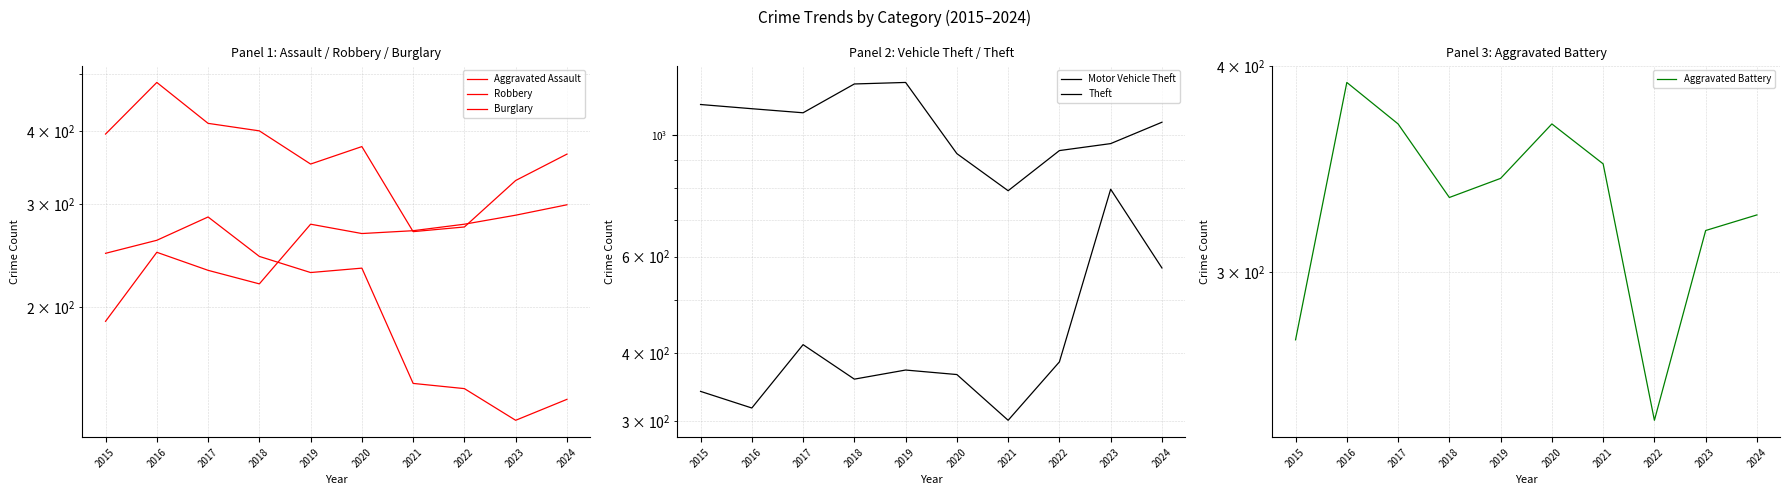

Reading left to right, list all the values displayed in this chart.

Aggravated Assault: 2015=189	2016=248	2017=231	2018=219	2019=277	2020=267	2021=270	2022=277	2023=287	2024=299
Robbery: 2015=395	2016=484	2017=412	2018=400	2019=351	2020=376	2021=269	2022=274	2023=329	2024=365
Burglary: 2015=247	2016=260	2017=285	2018=244	2019=229	2020=233	2021=148	2022=145	2023=128	2024=139
Motor Vehicle Theft: 2015=340	2016=317	2017=414	2018=358	2019=372	2020=365	2021=301	2022=385	2023=797	2024=572
Theft: 2015=1139	2016=1119	2017=1100	2018=1242	2019=1250	2020=926	2021=792	2022=938	2023=966	2024=1057
Aggravated Battery: 2015=273	2016=391	2017=369	2018=333	2019=342	2020=369	2021=349	2022=244	2023=318	2024=325